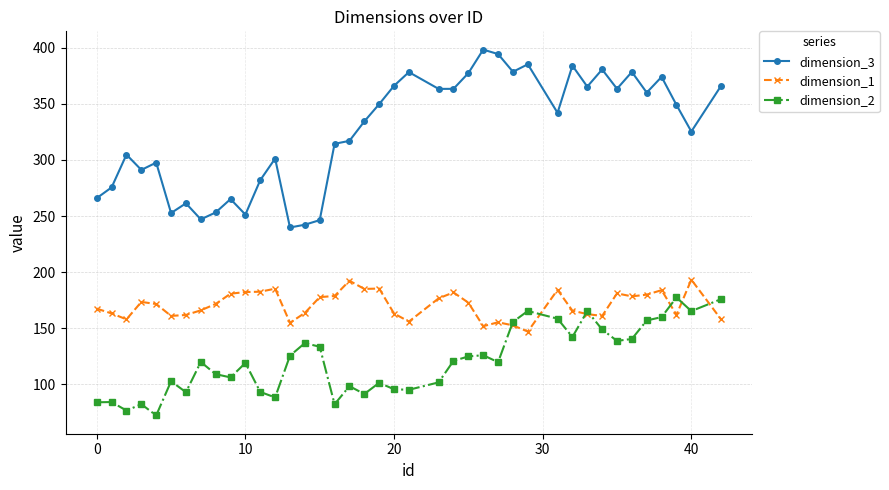

Which series has the widest spread of values?

dimension_3